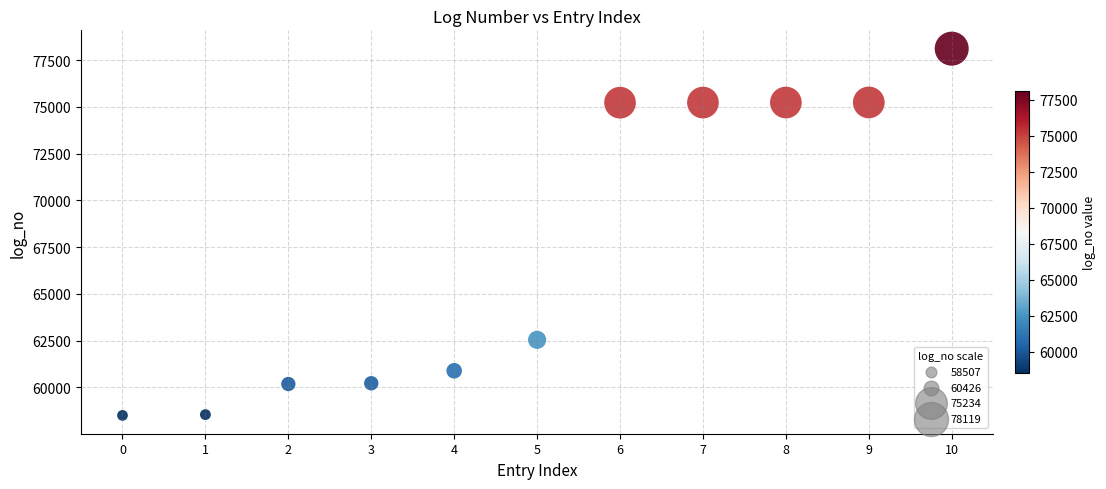

What Y value in the scatter plot is closest to 68313?

62549